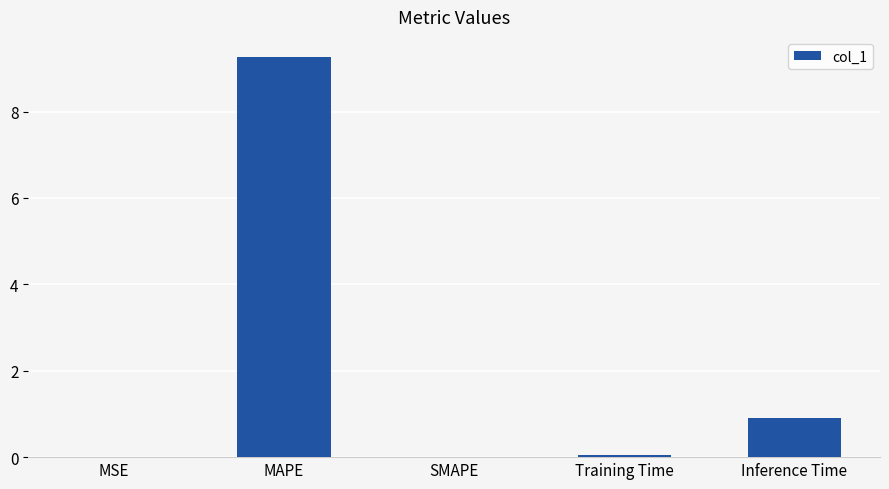

What is the difference between the values at Training Time and Inference Time?

0.8